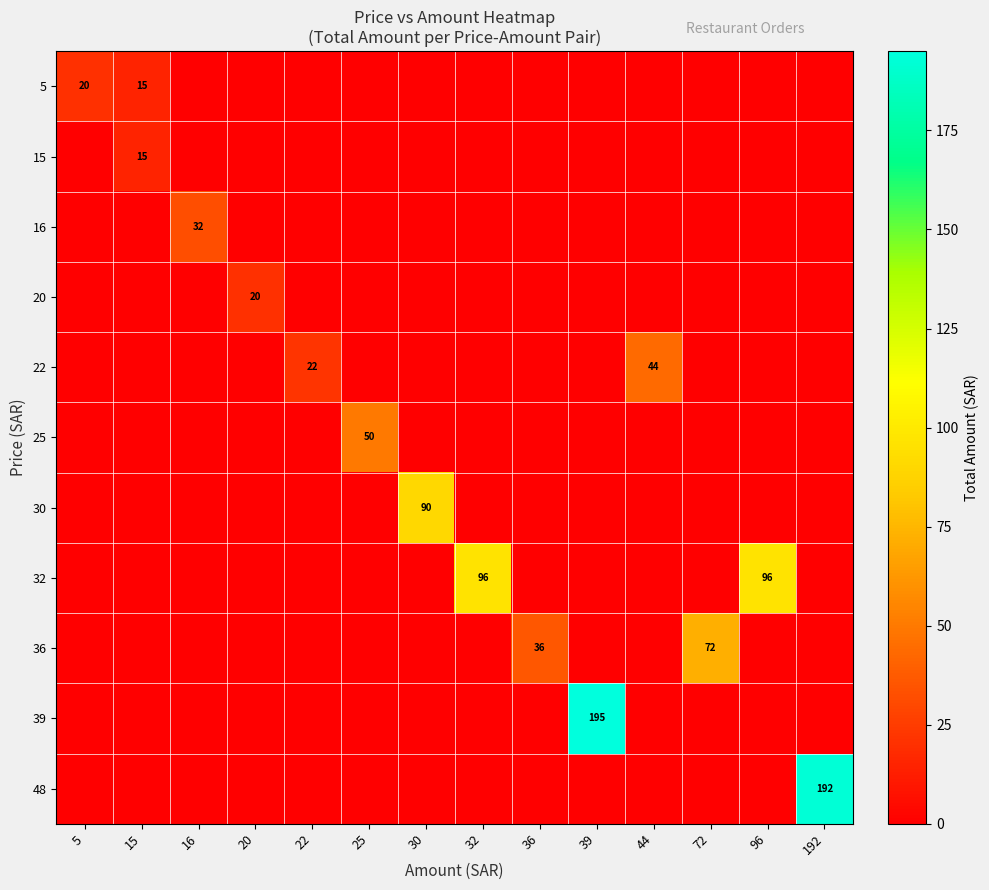

The value of 32 at 32 is 171. True or false?

False